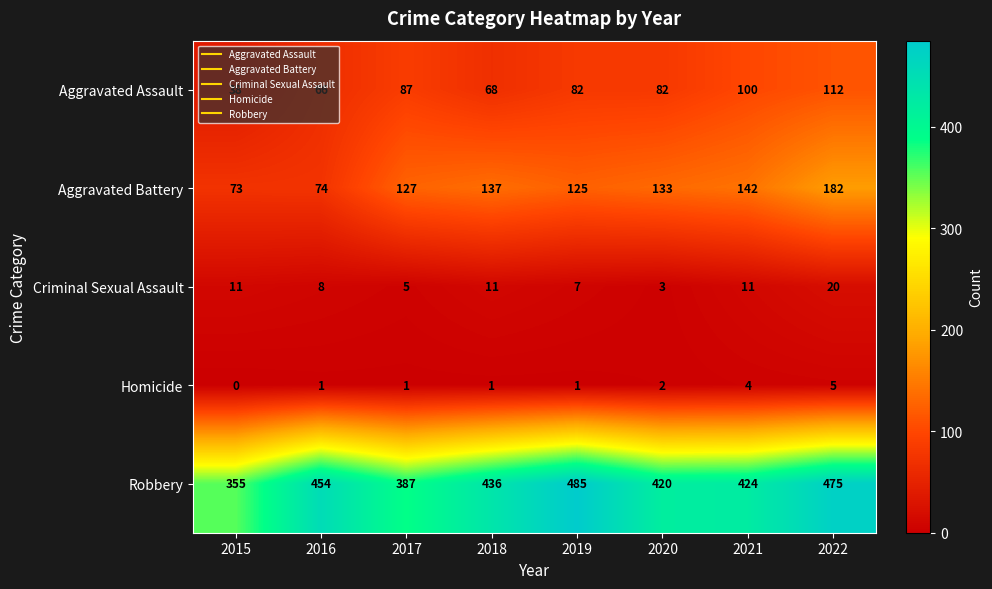

How many series are shown in this chart?

5